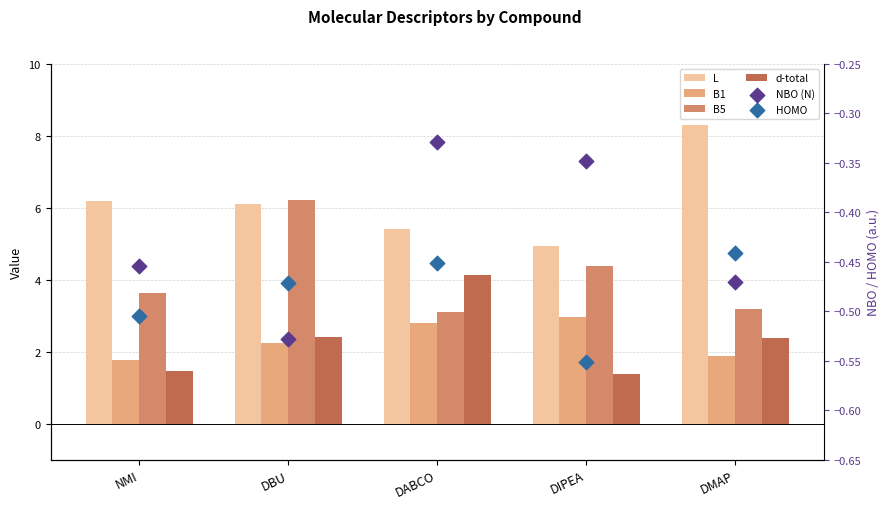

Is the value of NBO (N) at NMI greater than the value of HOMO at DBU?

Yes